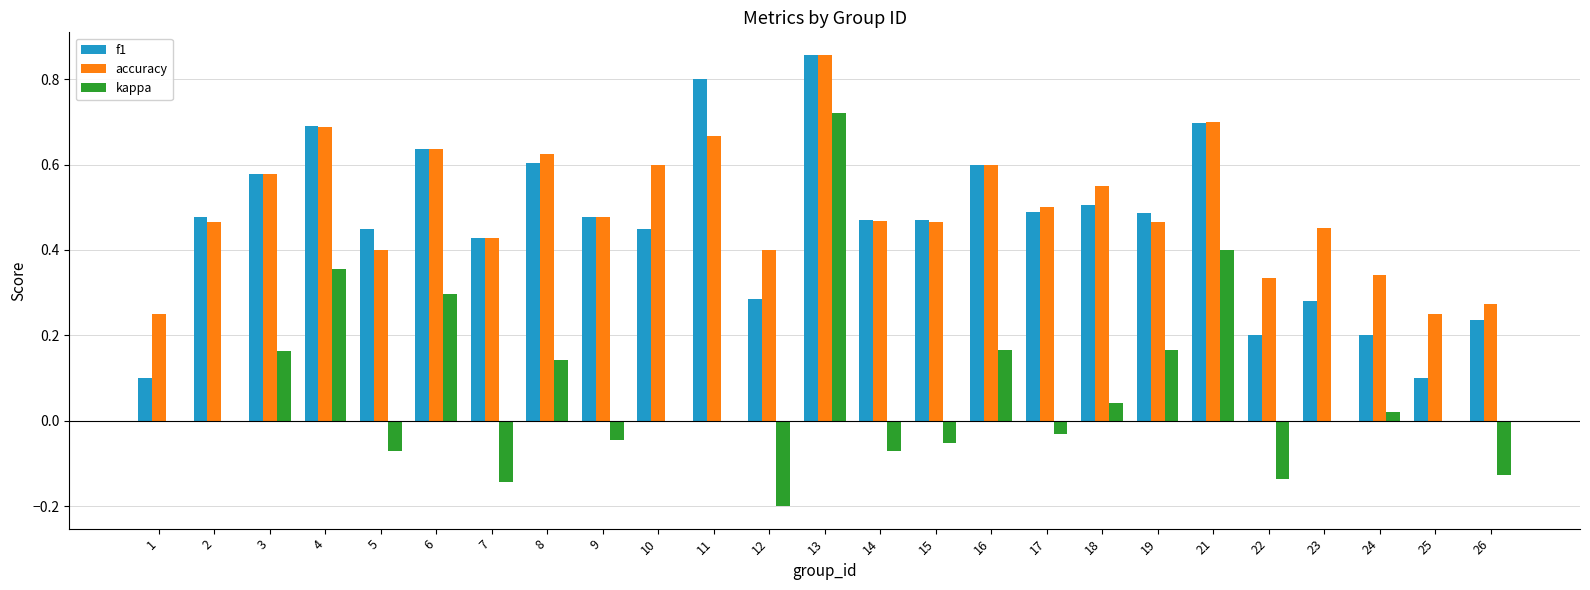

How many f1 values are between 0 and 1?

25